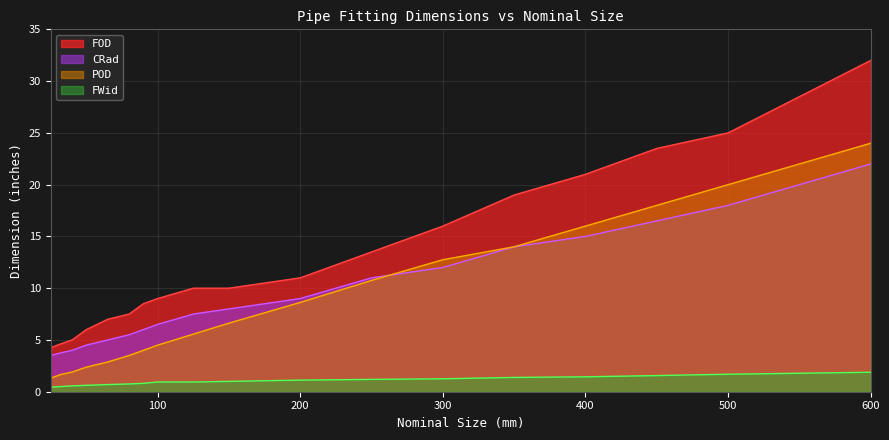

Reading left to right, transcribe all the data shown in this chart.

FOD: 4.2	4.6	5.0	6.0	7.0	7.5	8.5	9.0	10.0	10.0	11.0	13.5	16.0	19.0	21.0	23.5	25.0	32.0
CRad: 3.5	3.8	4.0	4.5	5.0	5.5	6.0	6.5	7.5	8.0	9.0	11.0	12.0	14.0	15.0	16.5	18.0	22.0
POD: 1.3	1.7	1.9	2.4	2.9	3.5	4.0	4.5	5.6	6.6	8.6	10.8	12.8	14.0	16.0	18.0	20.0	24.0
FWid: 0.4	0.5	0.6	0.6	0.7	0.8	0.8	0.9	0.9	1.0	1.1	1.2	1.2	1.4	1.4	1.6	1.7	1.9